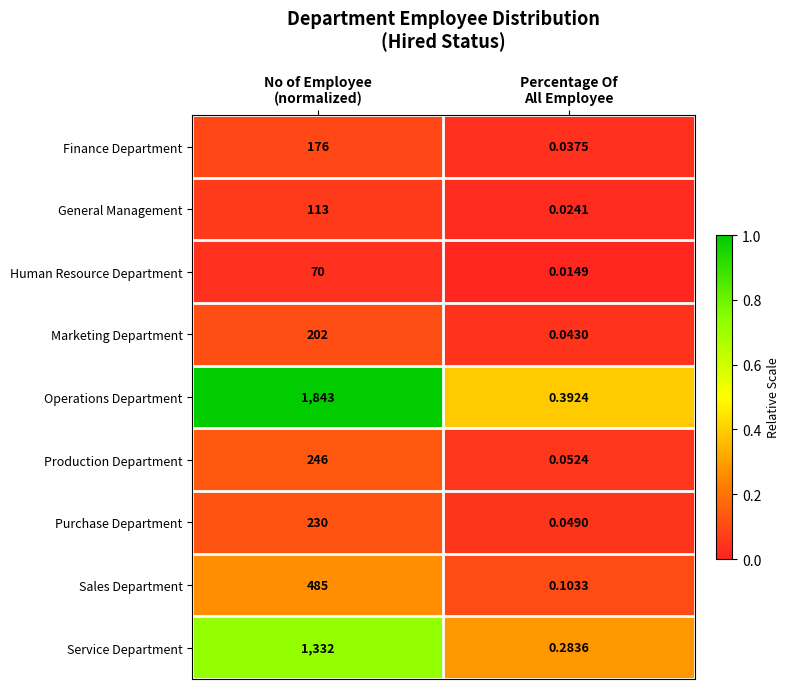

Which series has the widest spread of values?

Operations Department